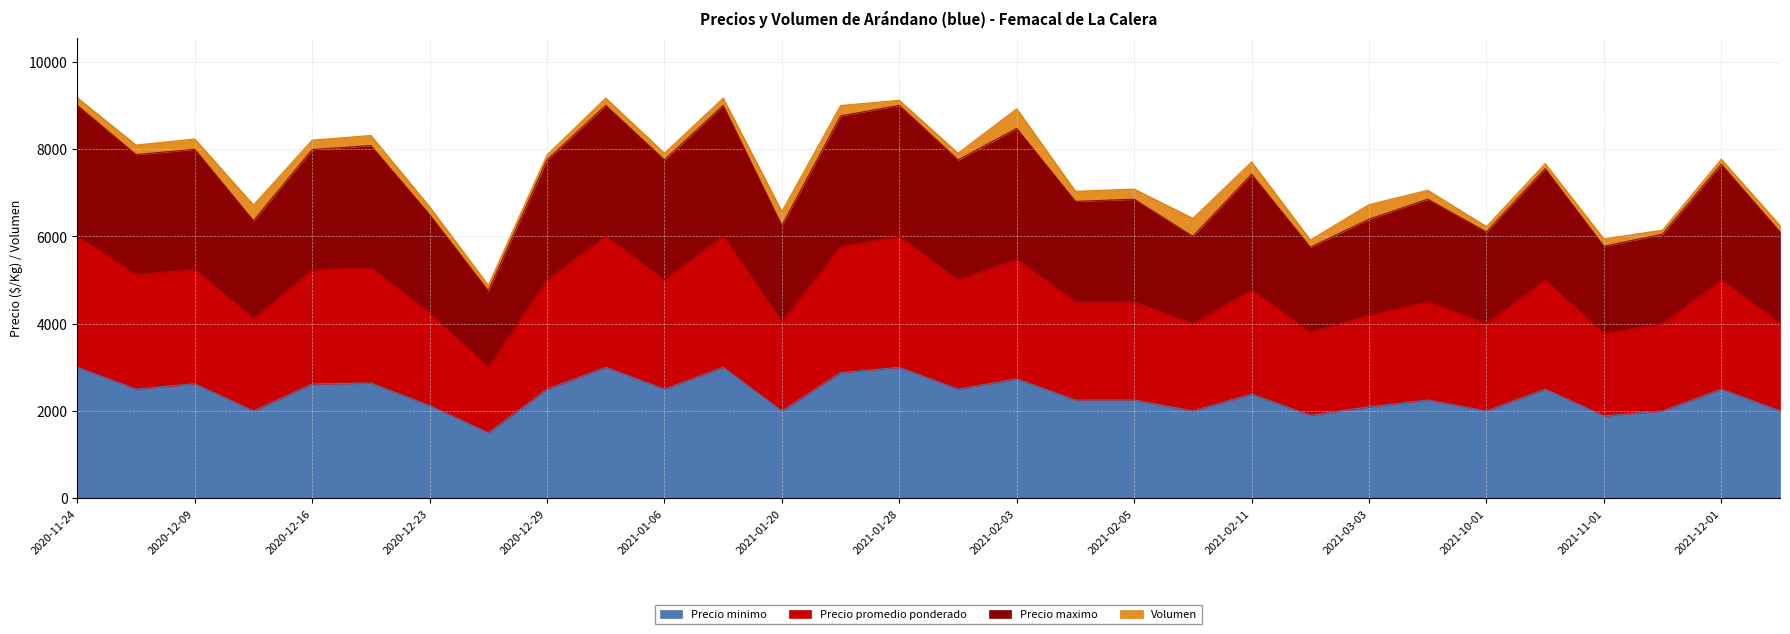

How many values in the Precio promedio ponderado series exceed 5000?

10